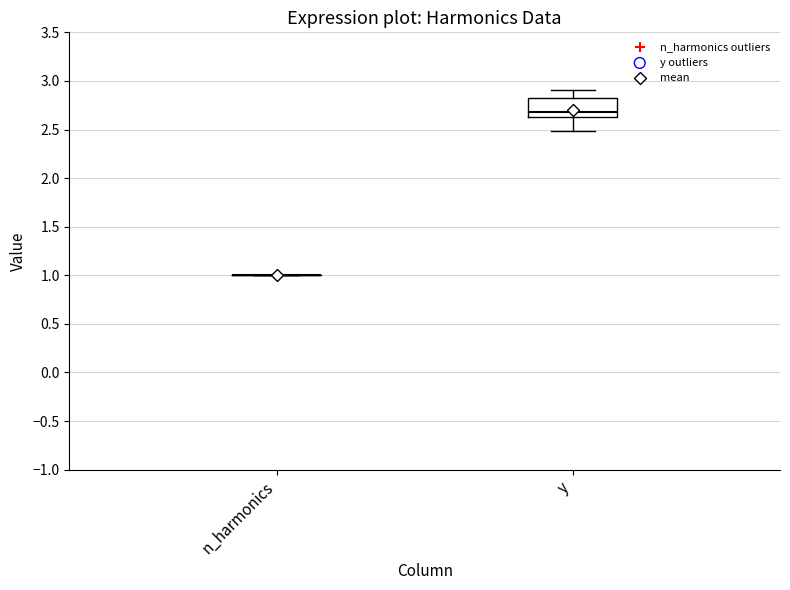

Where does the median line of the box for y sit on the y-axis? The values are not printed on the chart, so give them approximately, as read against the axis.

2.7